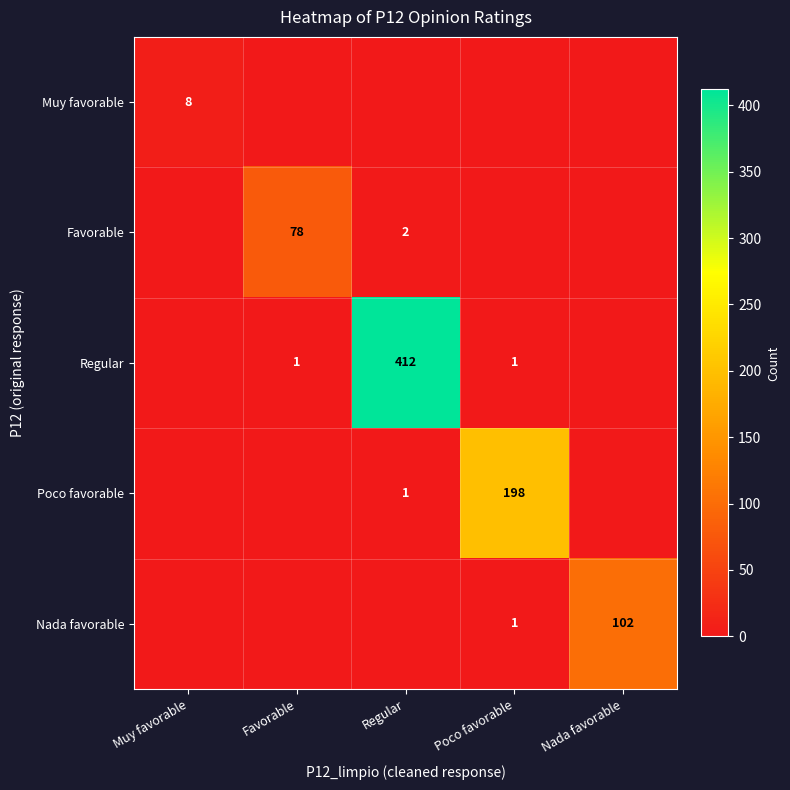

Count the number of categories in the chart.

5